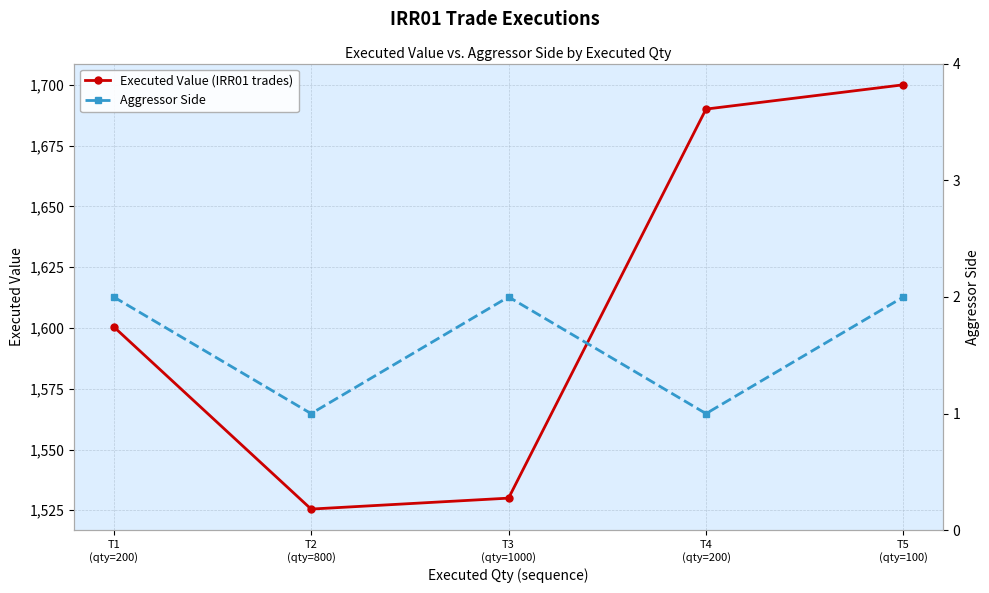

What is the smallest value displayed?

1.0